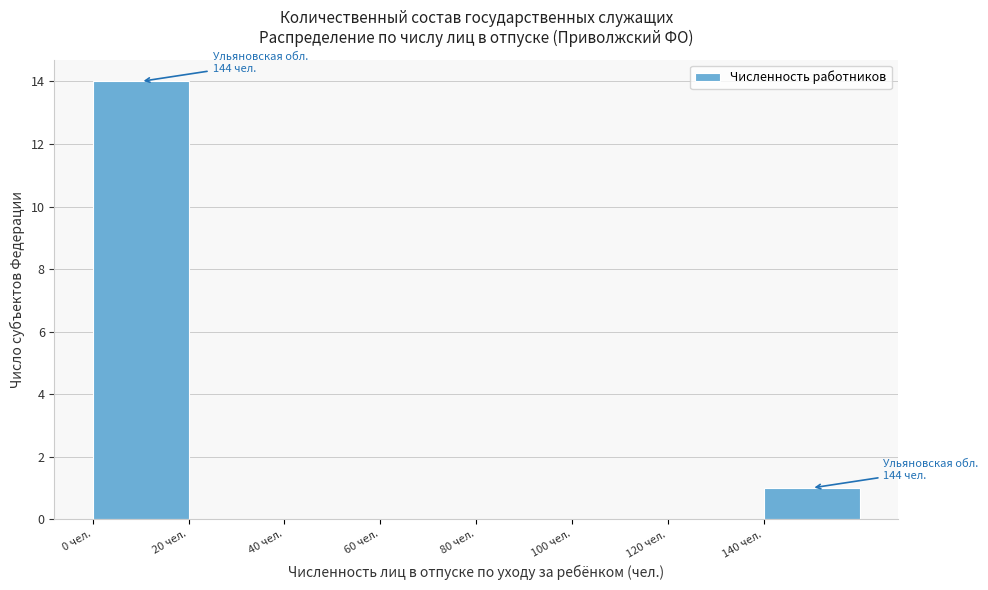

Over which range of the x-axis is the bar tallest?

0 to 20